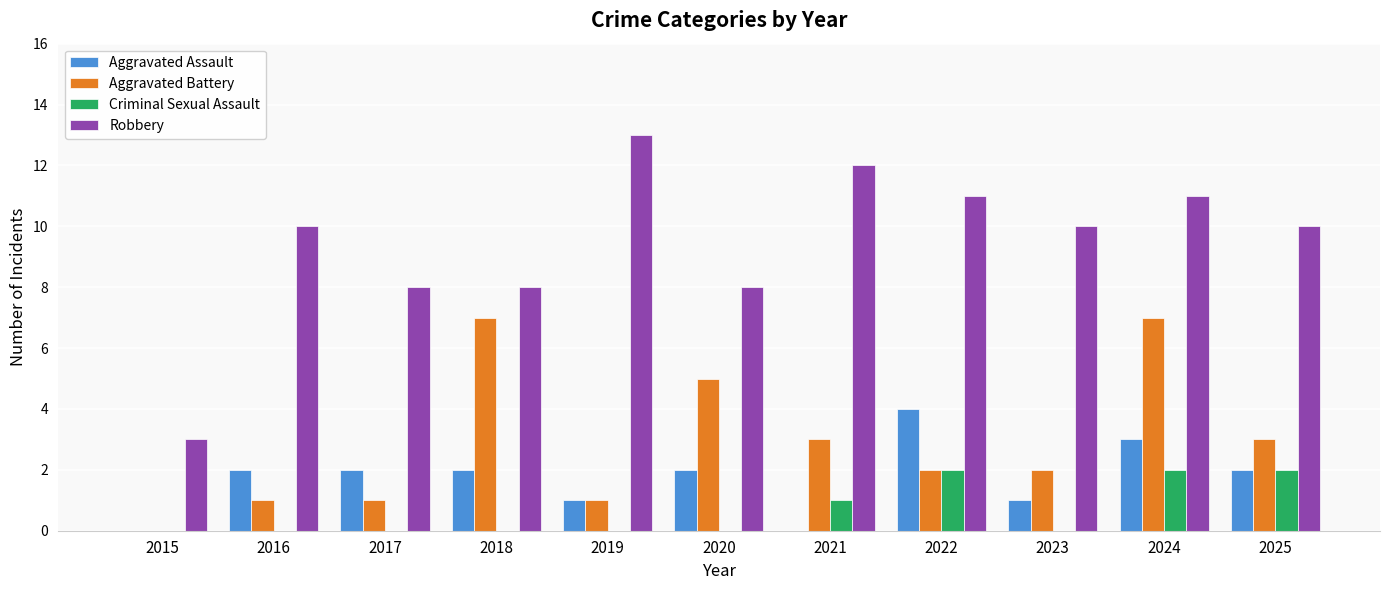

What is the total value across all series at 2018?

17